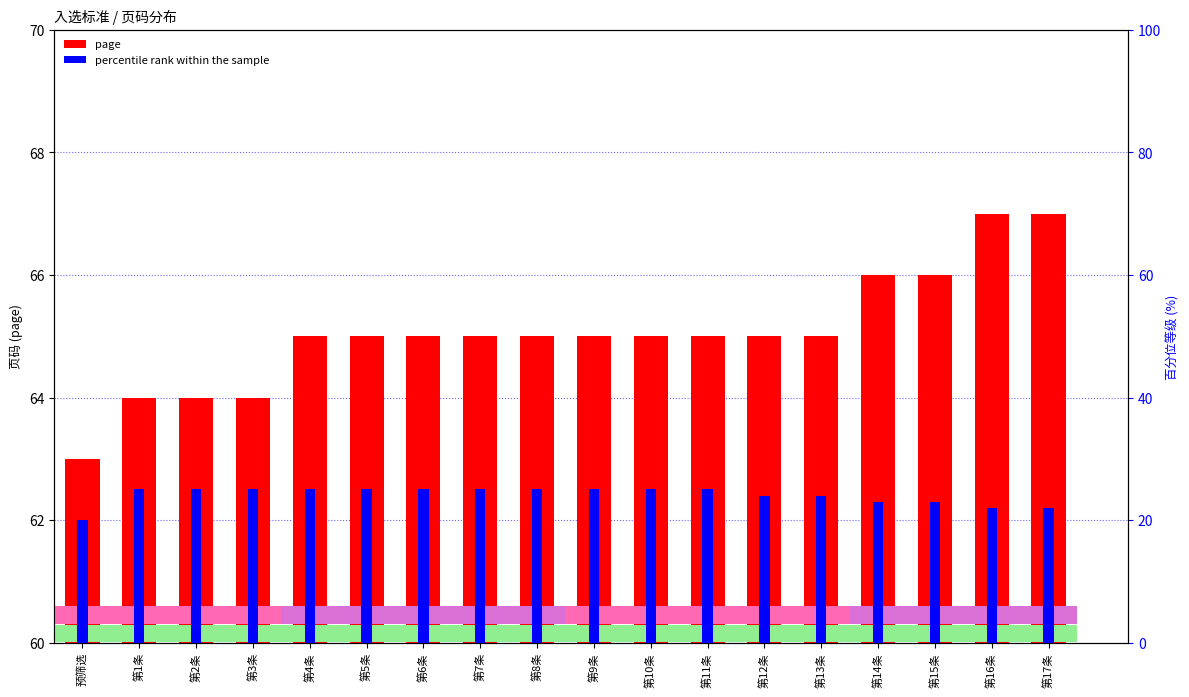

At which label is percentile rank within the sample closest to 22?

第16条